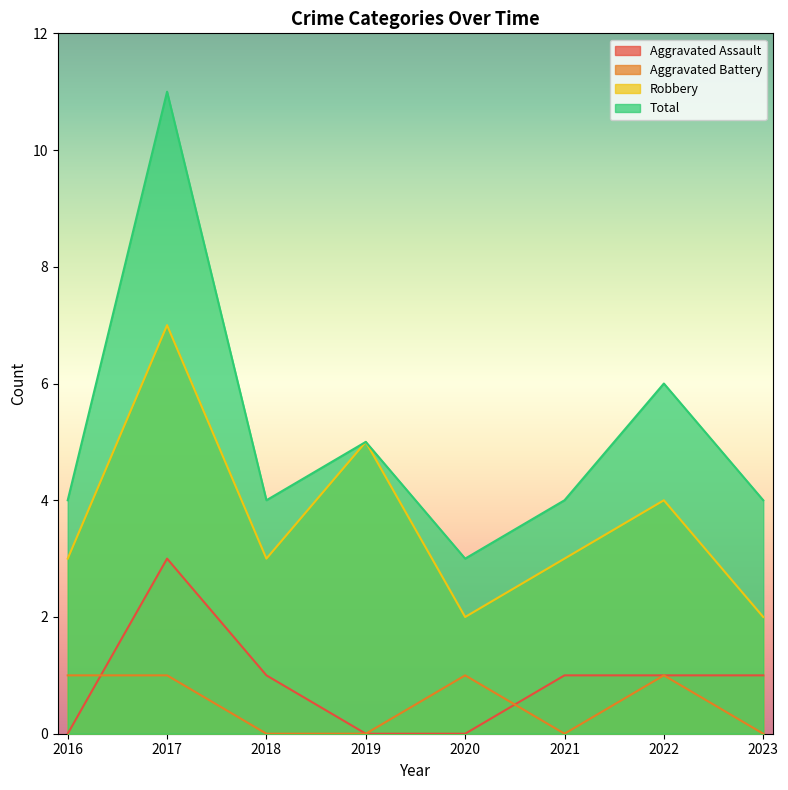

Reading left to right, what are all the values shown in this chart?

Aggravated Assault: 0	3	1	0	0	1	1	1
Aggravated Battery: 1	1	0	0	1	0	1	0
Robbery: 3	7	3	5	2	3	4	2
Total: 4	11	4	5	3	4	6	4